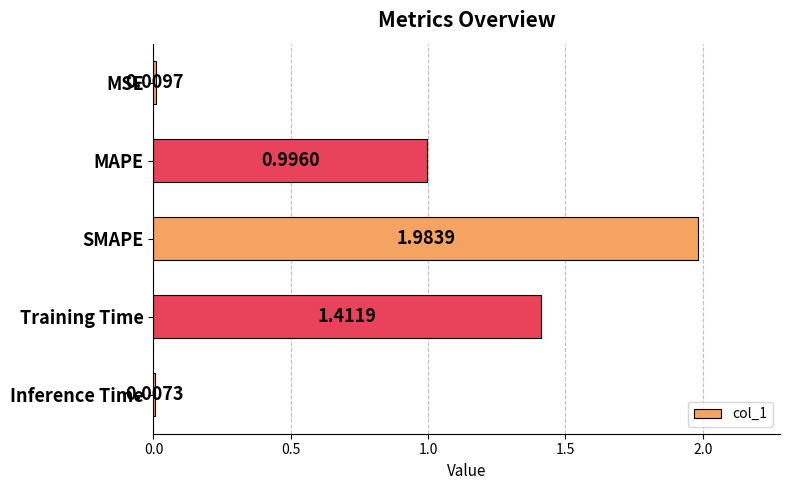

What is the sum of all values?

4.4